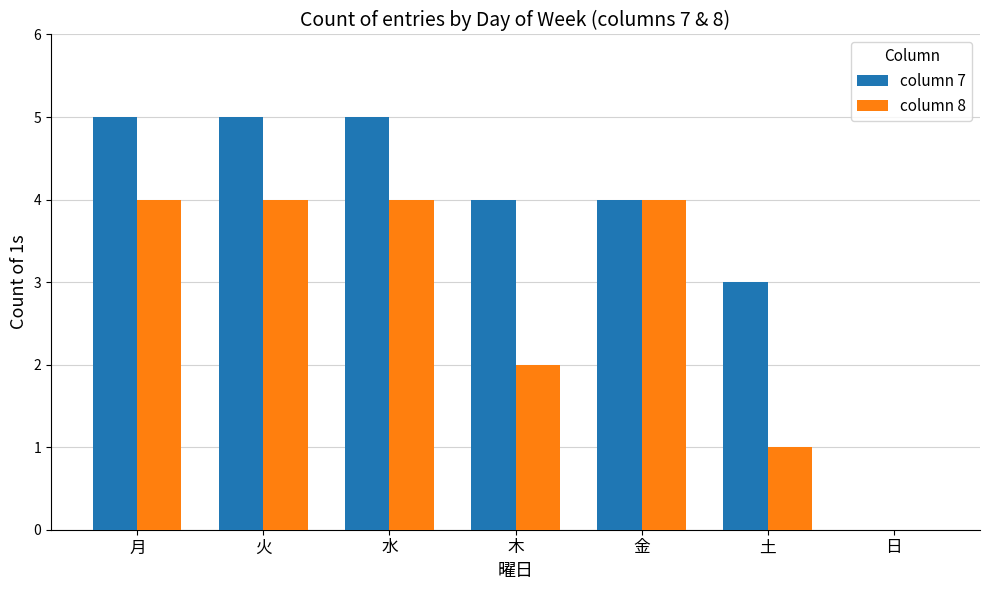

What is the difference between the column 7 values at 金 and 土?

1